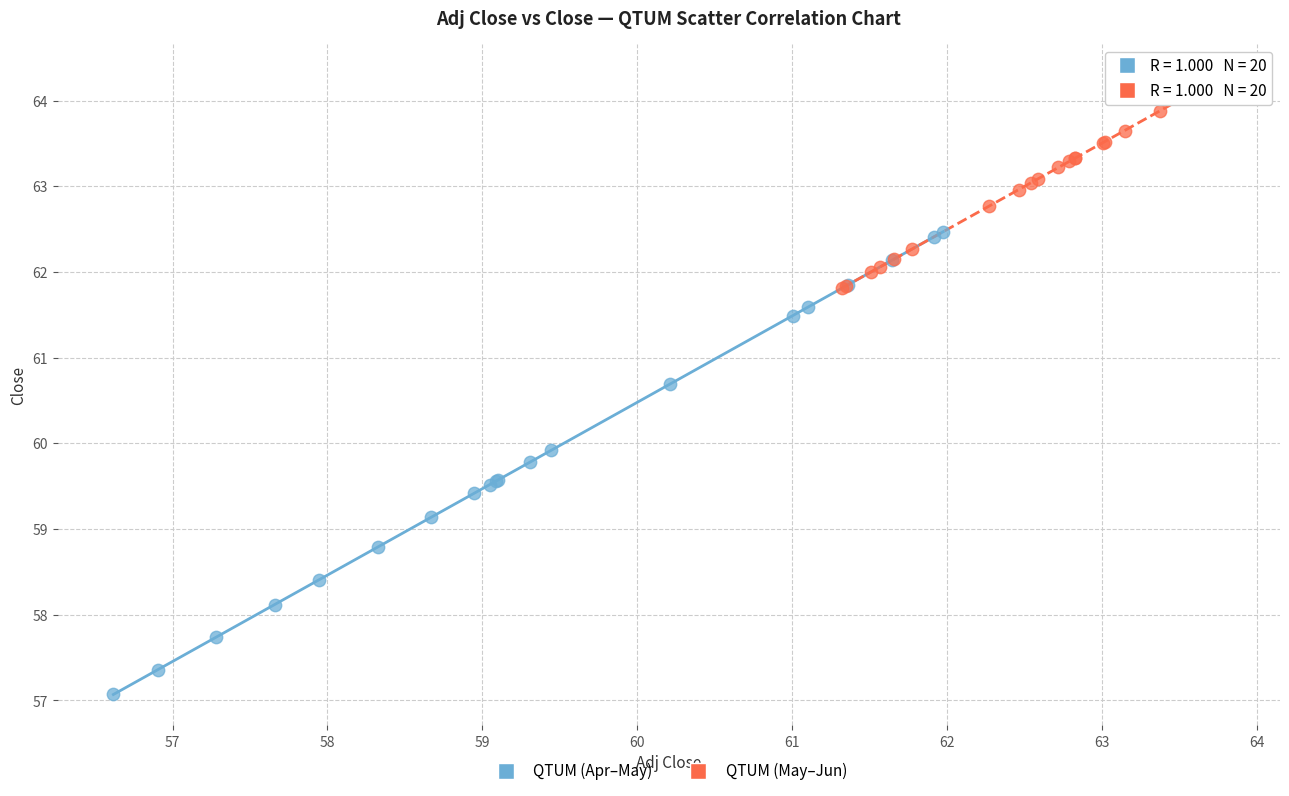

Which series contains the highest Y value?

QTUM (May–Jun)